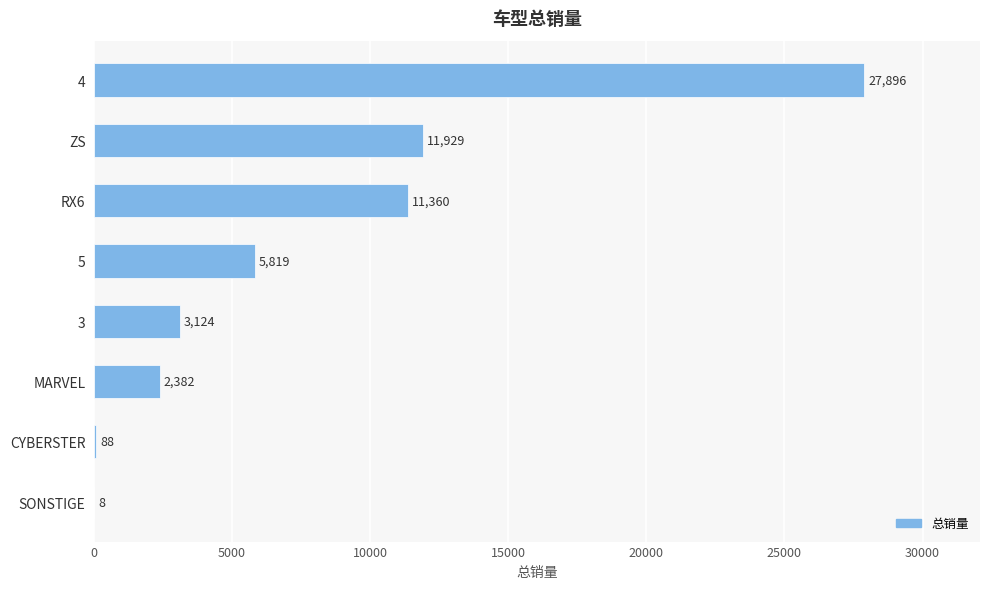

What is the sum of the values at 4 and CYBERSTER?

27984